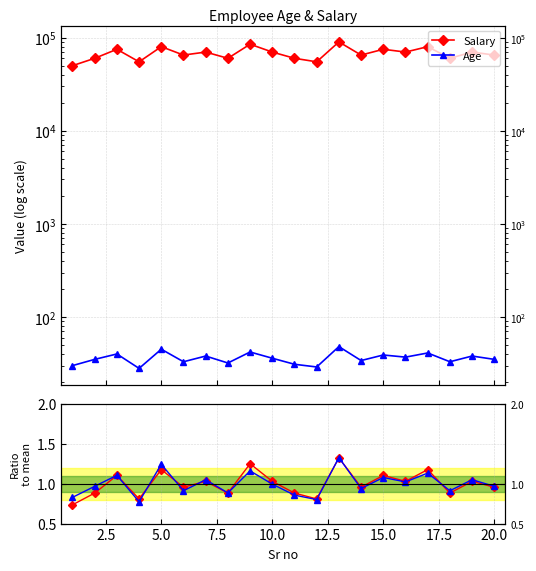

What is the lowest value of the Salary series?

50000.0